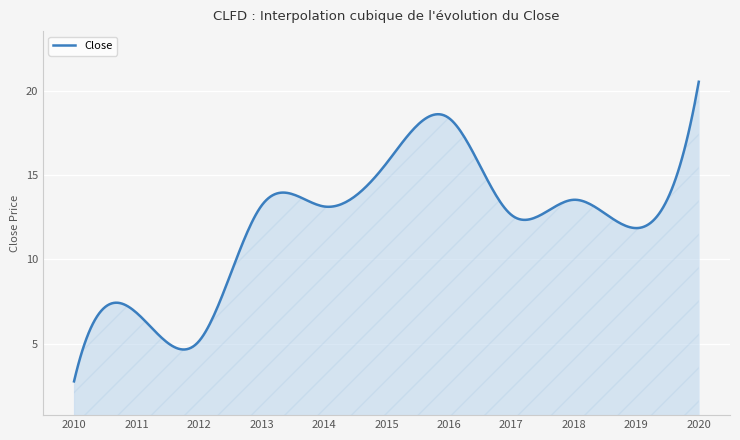

What is the smallest value displayed?

2.8